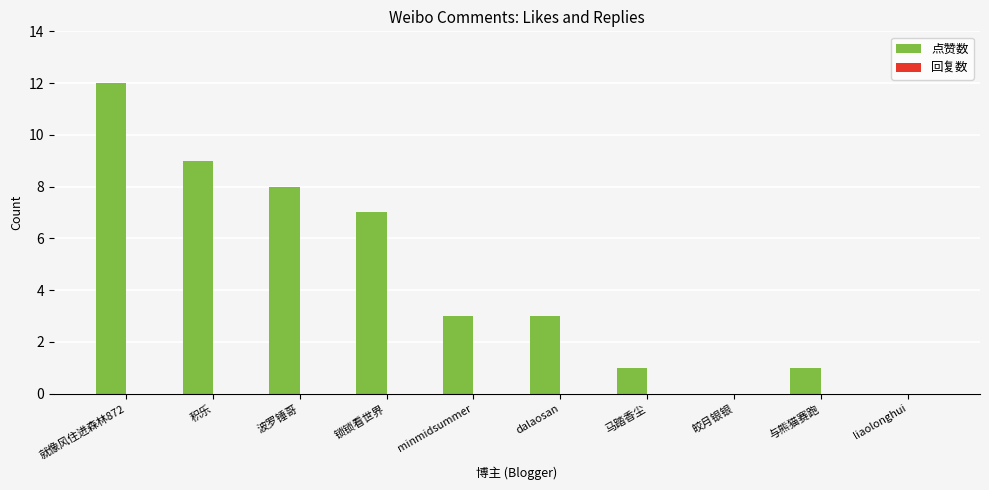

Reading left to right, what are all the values shown in this chart?

就像风住进森林872=12	积乐=9	波罗锤哥=8	锁锁看世界=7	minmidsummer=3	dalaosan=3	马踏香尘=1	皎月银银=0	与熊猫赛跑=1	liaolonghui=0